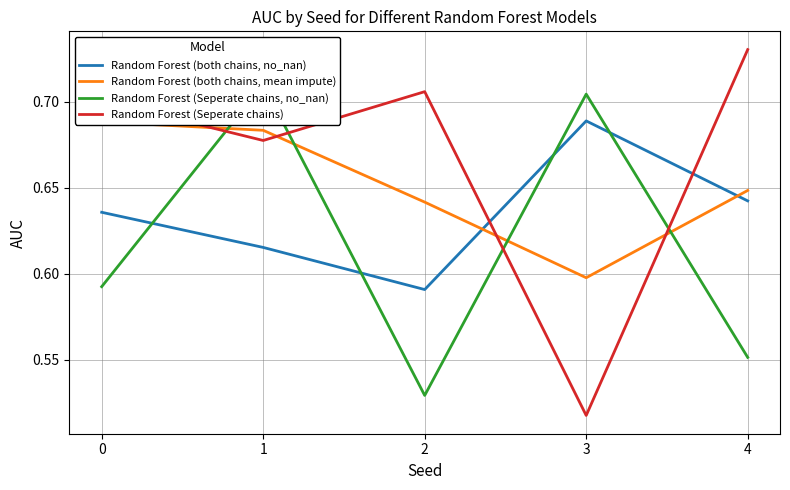

Which label corresponds to the smallest value in the chart?

3